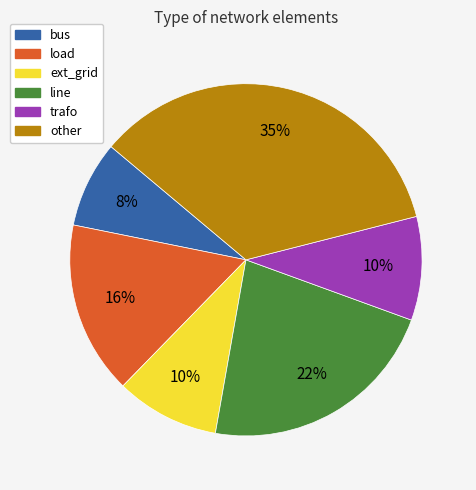

Does bus account for over 50% of the chart?

No